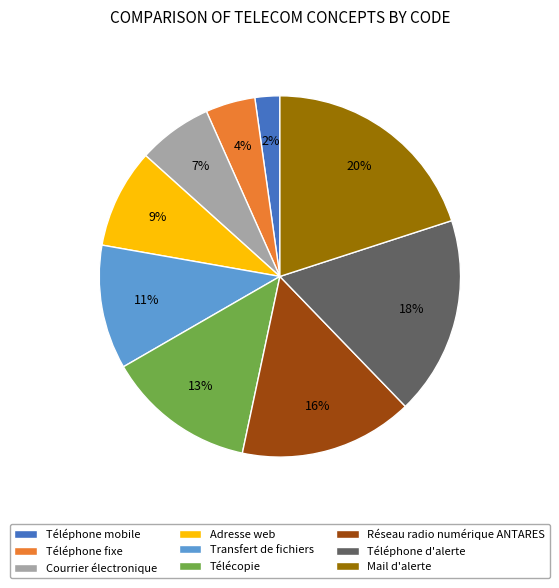

How many slices are in this pie chart?

9